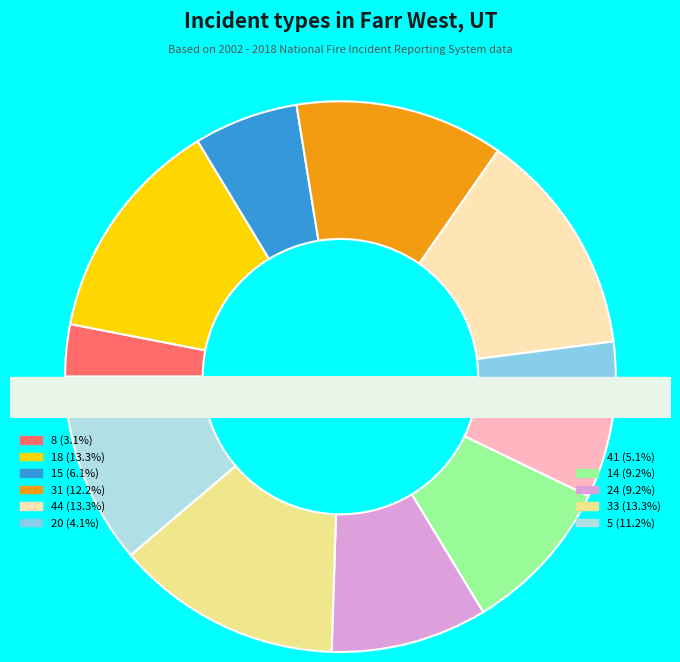

To the nearest percent, what portion does 24 represent?

9%